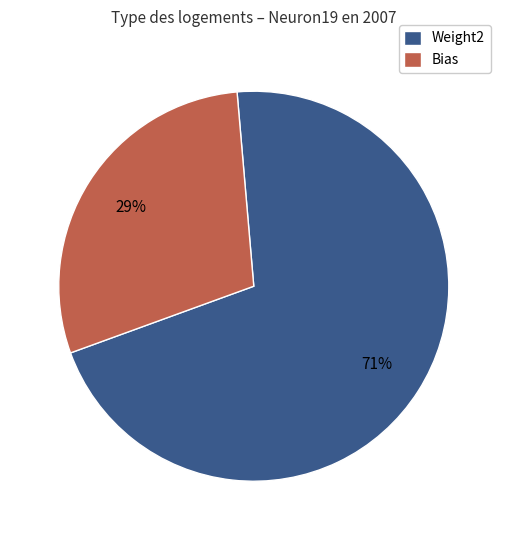

Which slice represents more than half of the pie?

Weight2